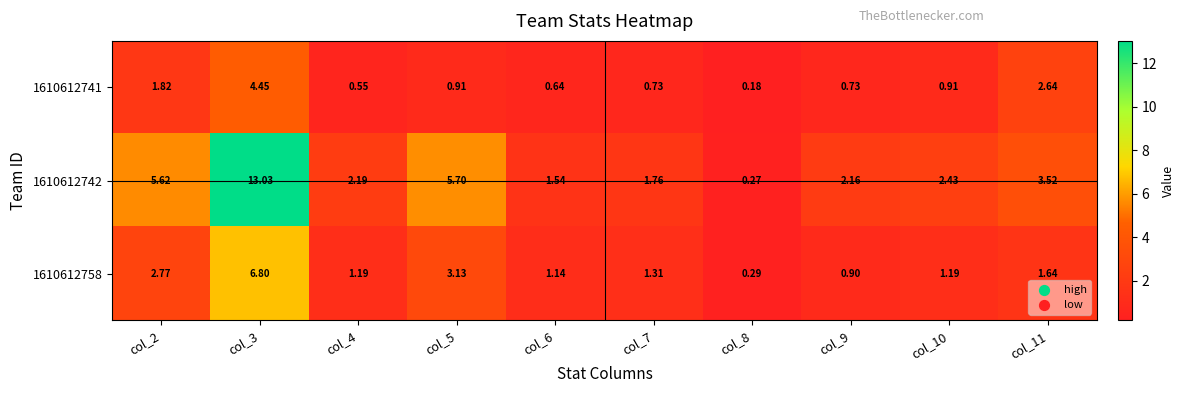

Is the value of 1610612758 at col_8 greater than the value of 1610612741 at col_4?

No